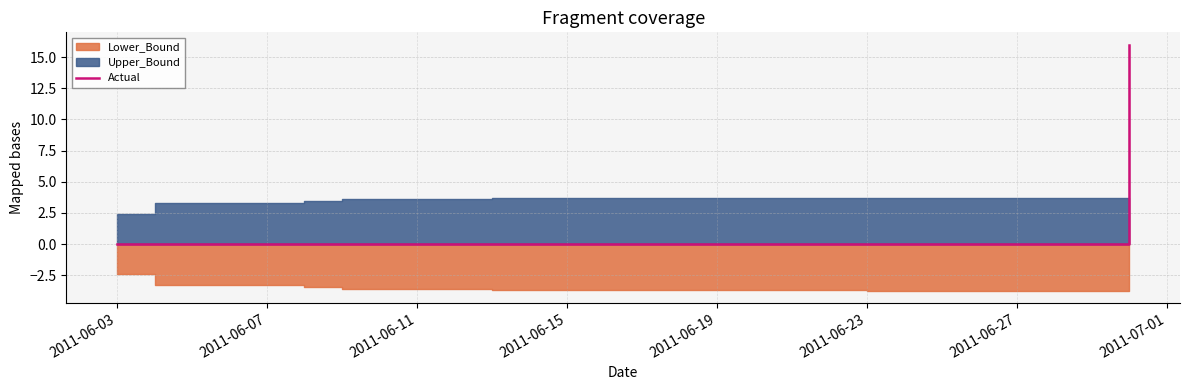

What is the label of the 25th point from the right?

2011-06-15